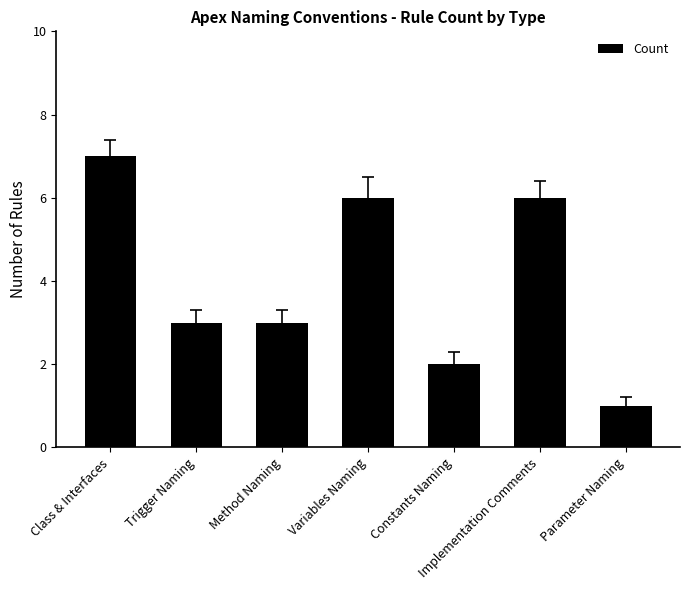

Which has a higher value, Constants Naming or Trigger Naming?

Trigger Naming